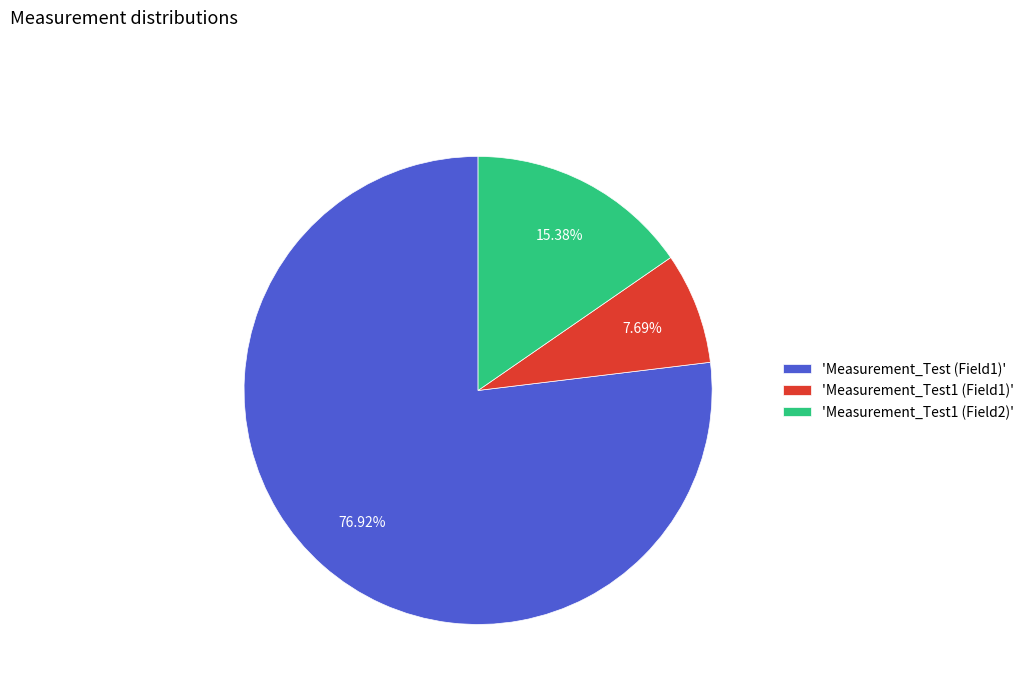

Is there any slice that represents more than half of the pie?

Yes